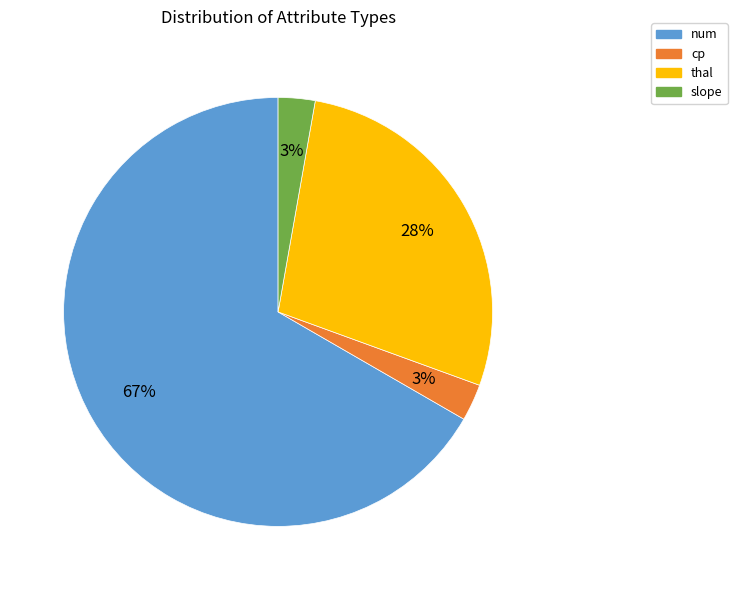

Which category has the biggest portion of the pie?

num